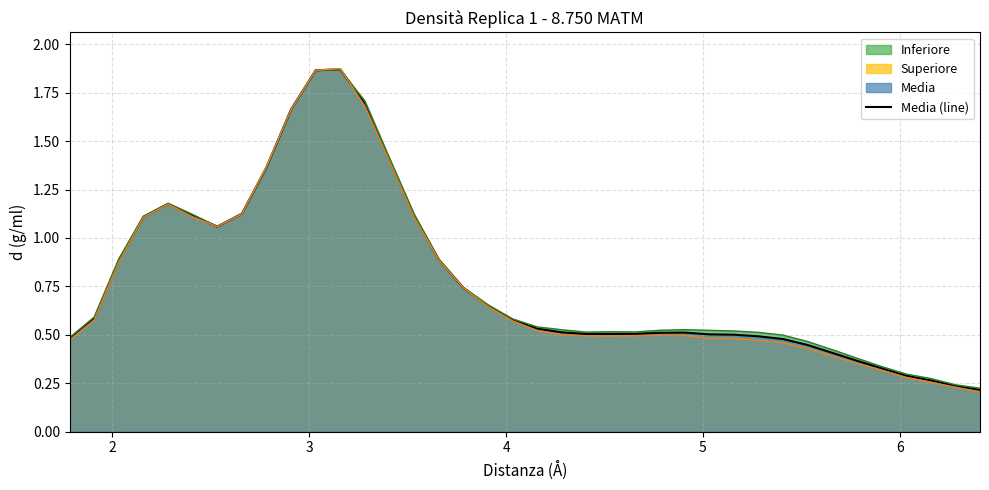

How many lines are shown in the chart?

3